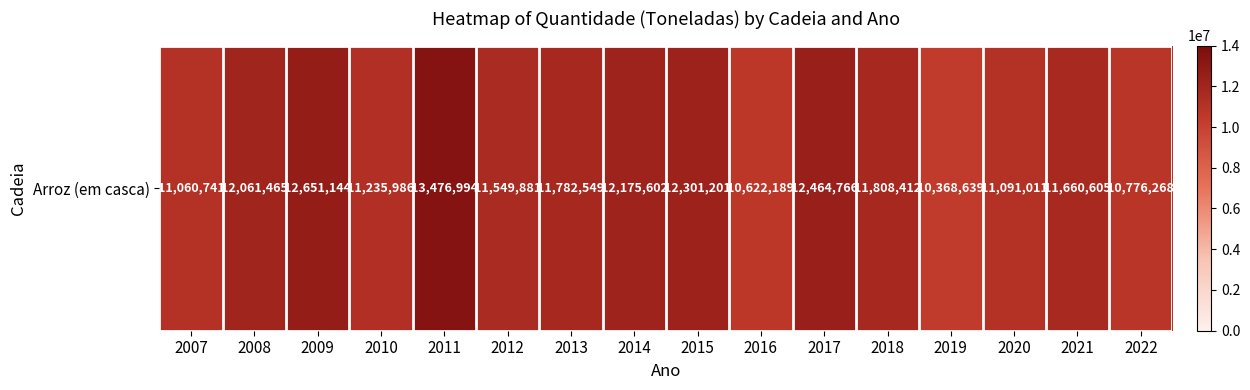

List the labels in order of value, smallest first.

2019, 2016, 2022, 2007, 2020, 2010, 2012, 2021, 2013, 2018, 2008, 2014, 2015, 2017, 2009, 2011